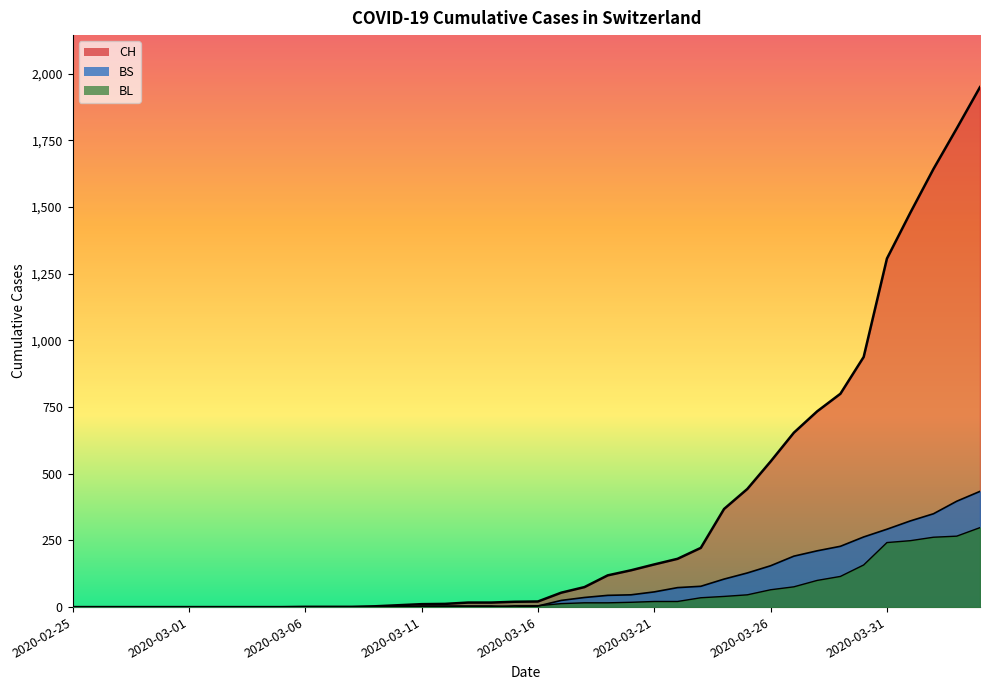

What is the difference between the maximum and minimum values in the CH series?

1950